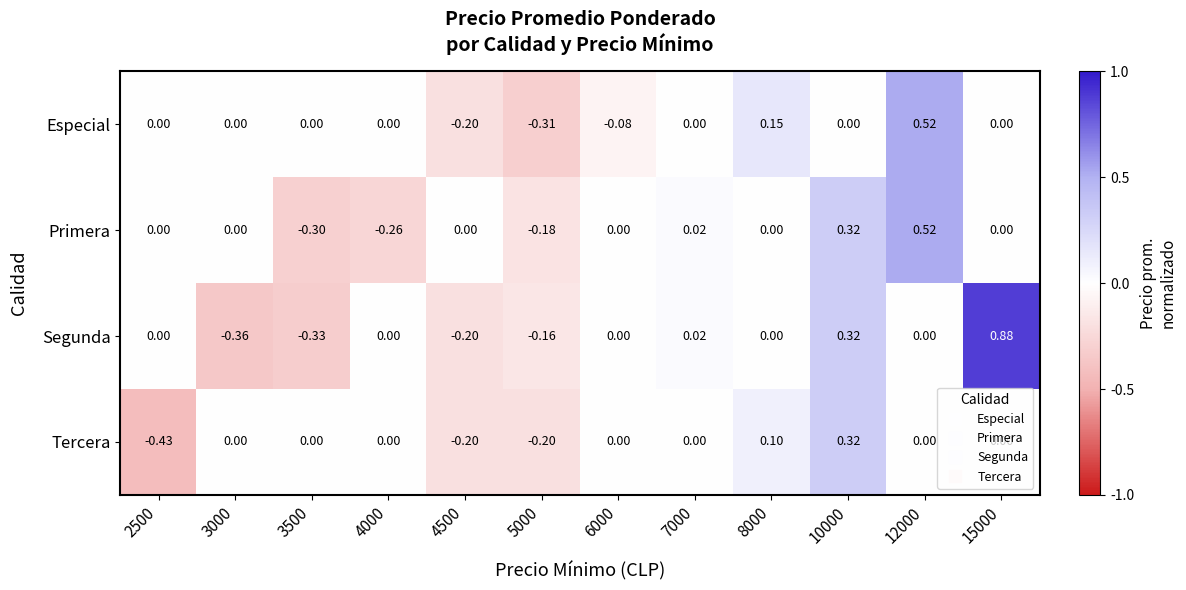

Which series changed the most between 3500 and 4500?

Primera